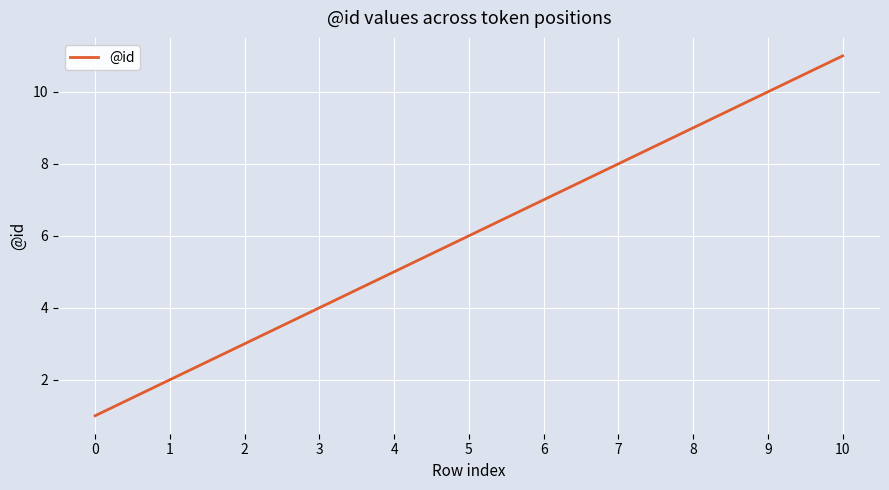

Rank the categories by value from highest to lowest.

10, 9, 8, 7, 6, 5, 4, 3, 2, 1, 0